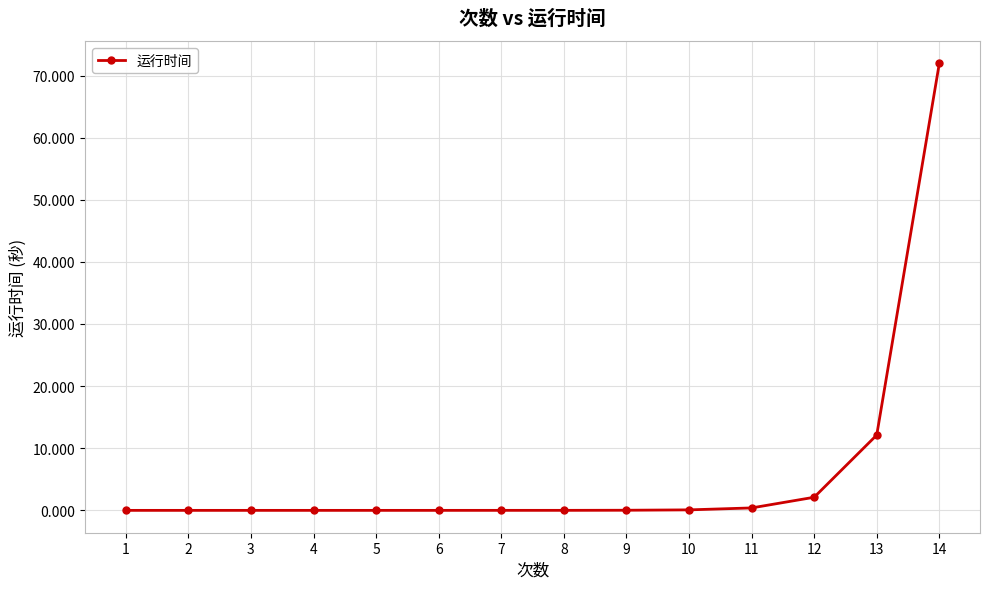

What is the change in value from 10 to 12?

+2.0